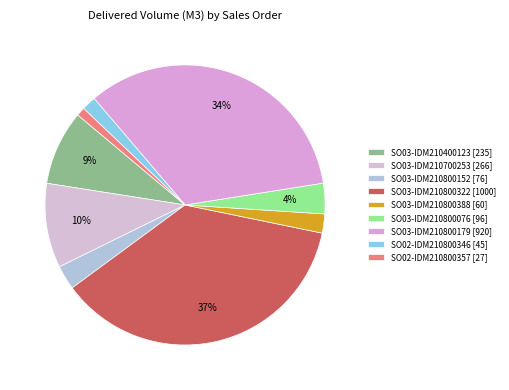

What percentage is the SO02-IDM210800357 slice, to the nearest percent?

1%